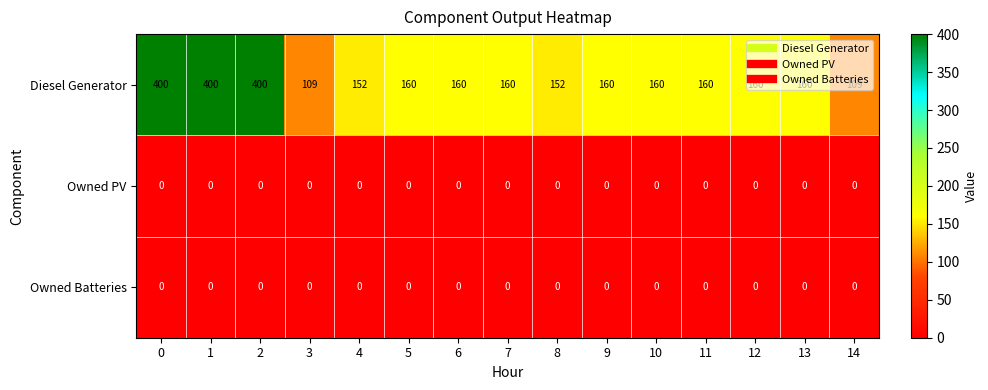

Which series has the widest spread of values?

Diesel Generator